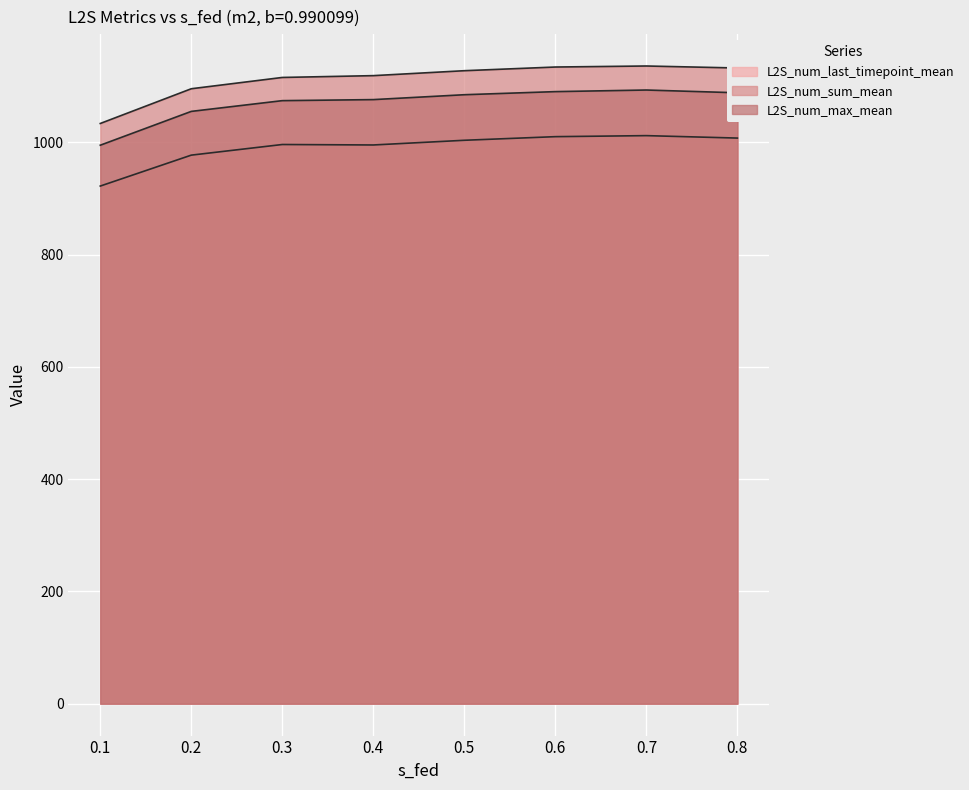

At which category does L2S_num_last_timepoint_mean reach its first local valley?

0.4